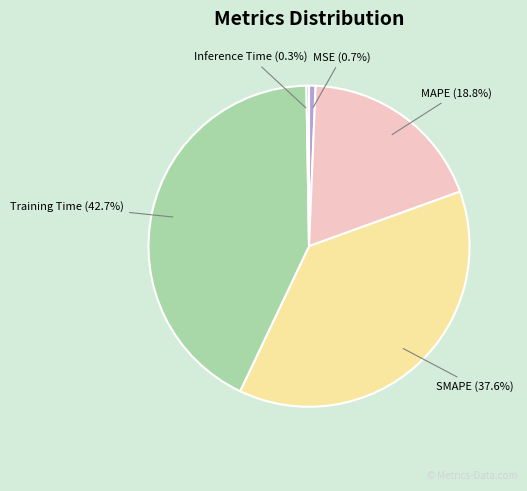

Does Training Time account for over 50% of the chart?

No